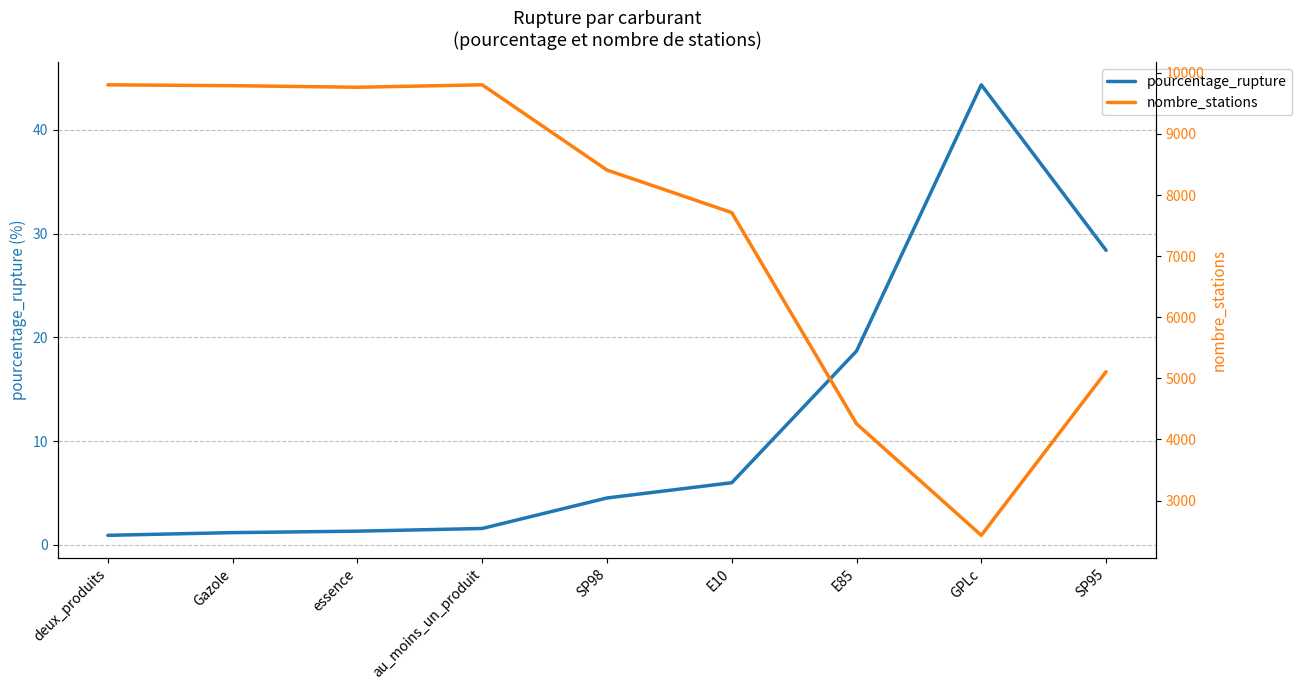

What is the lowest value of the pourcentage_rupture series?

0.9